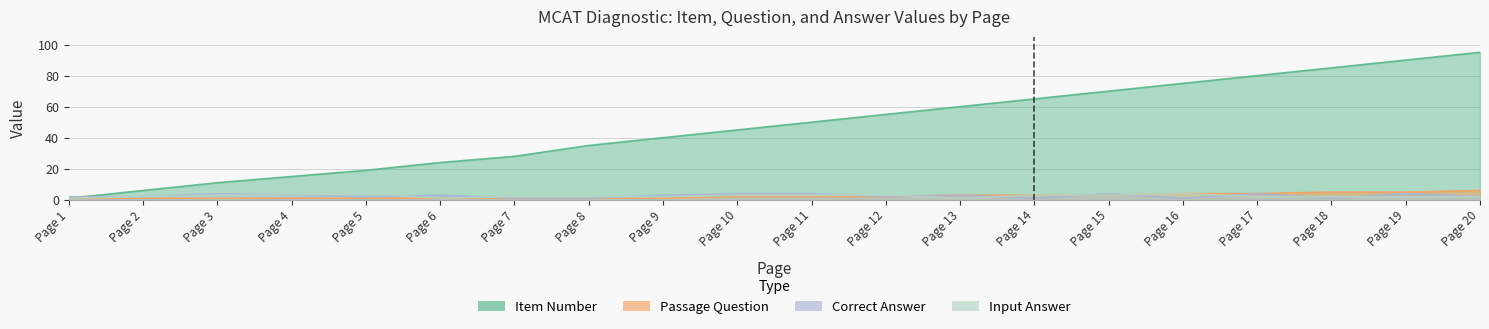

Rank the categories by Item_Num value from lowest to highest.

Page 1, Page 2, Page 3, Page 4, Page 5, Page 6, Page 7, Page 8, Page 9, Page 10, Page 11, Page 12, Page 13, Page 14, Page 15, Page 16, Page 17, Page 18, Page 19, Page 20